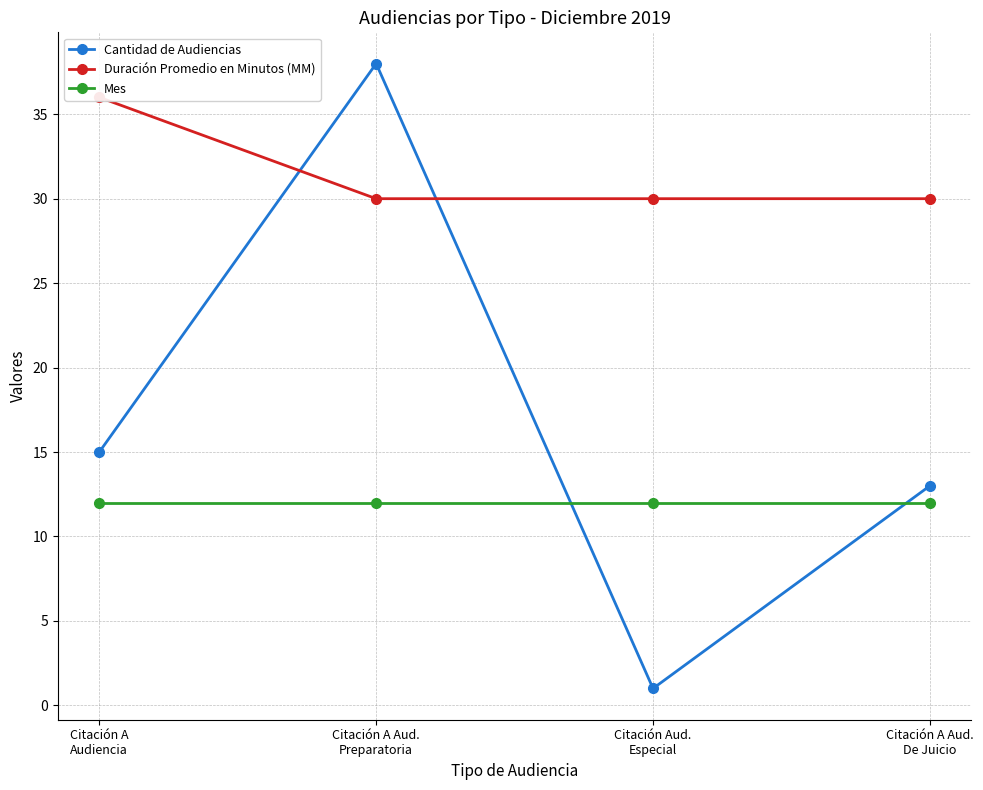

Rank the series by their maximum value, from highest to lowest.

Cantidad de Audiencias, Duración Promedio en Minutos (MM), Mes